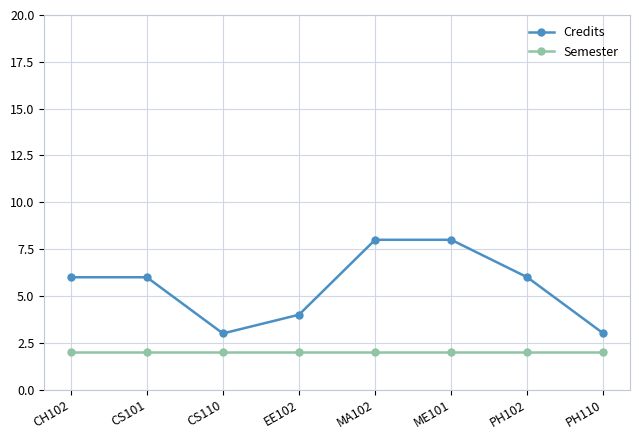

The value of Semester at EE102 is 2. True or false?

True